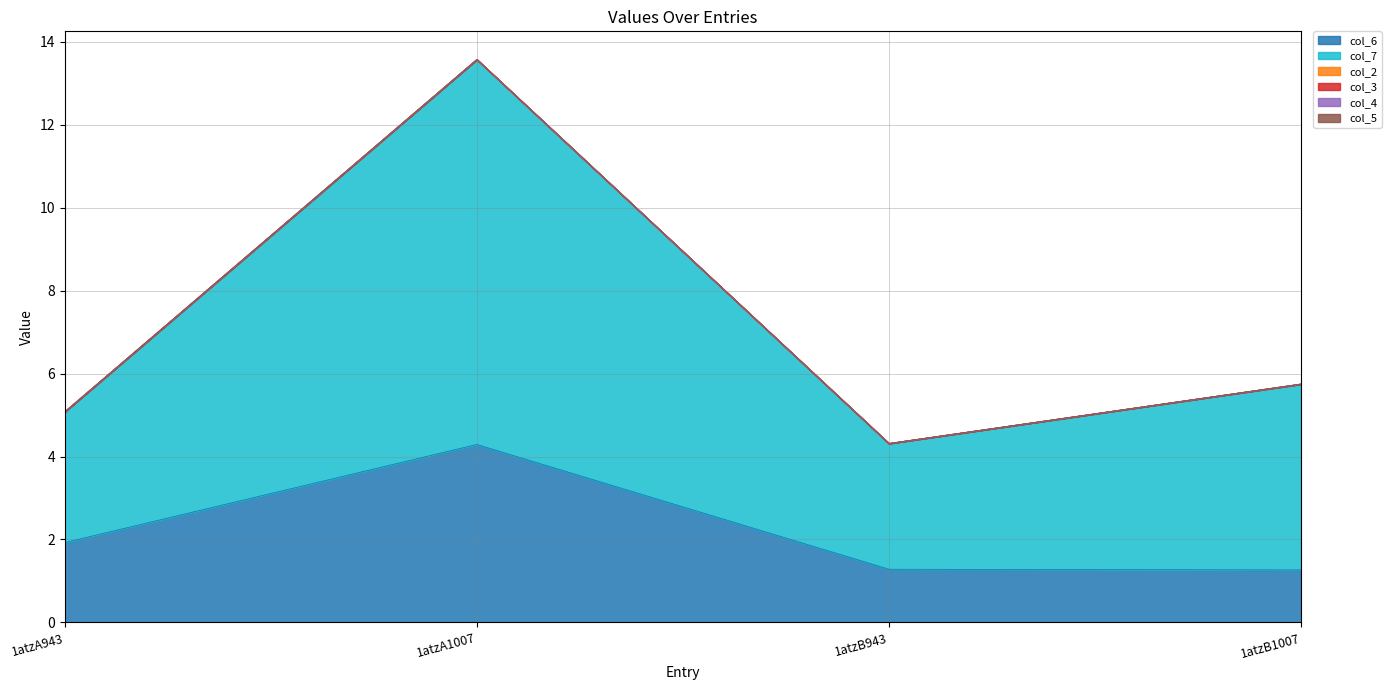

How many lines are shown in the chart?

6